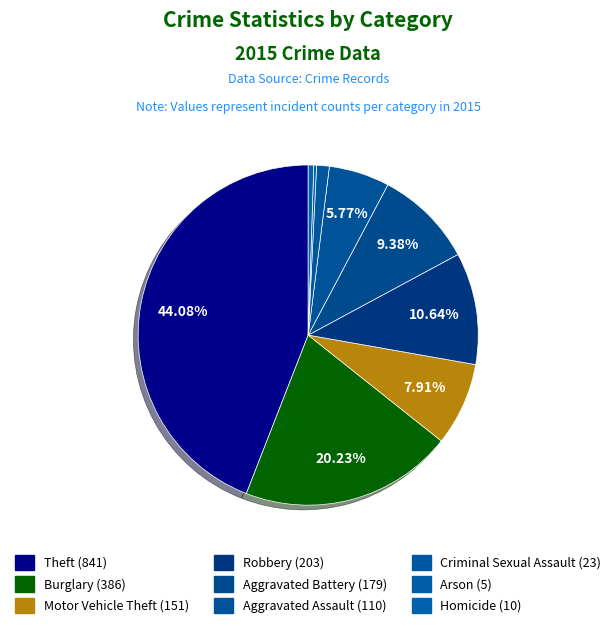

Is there a majority slice in this chart?

No